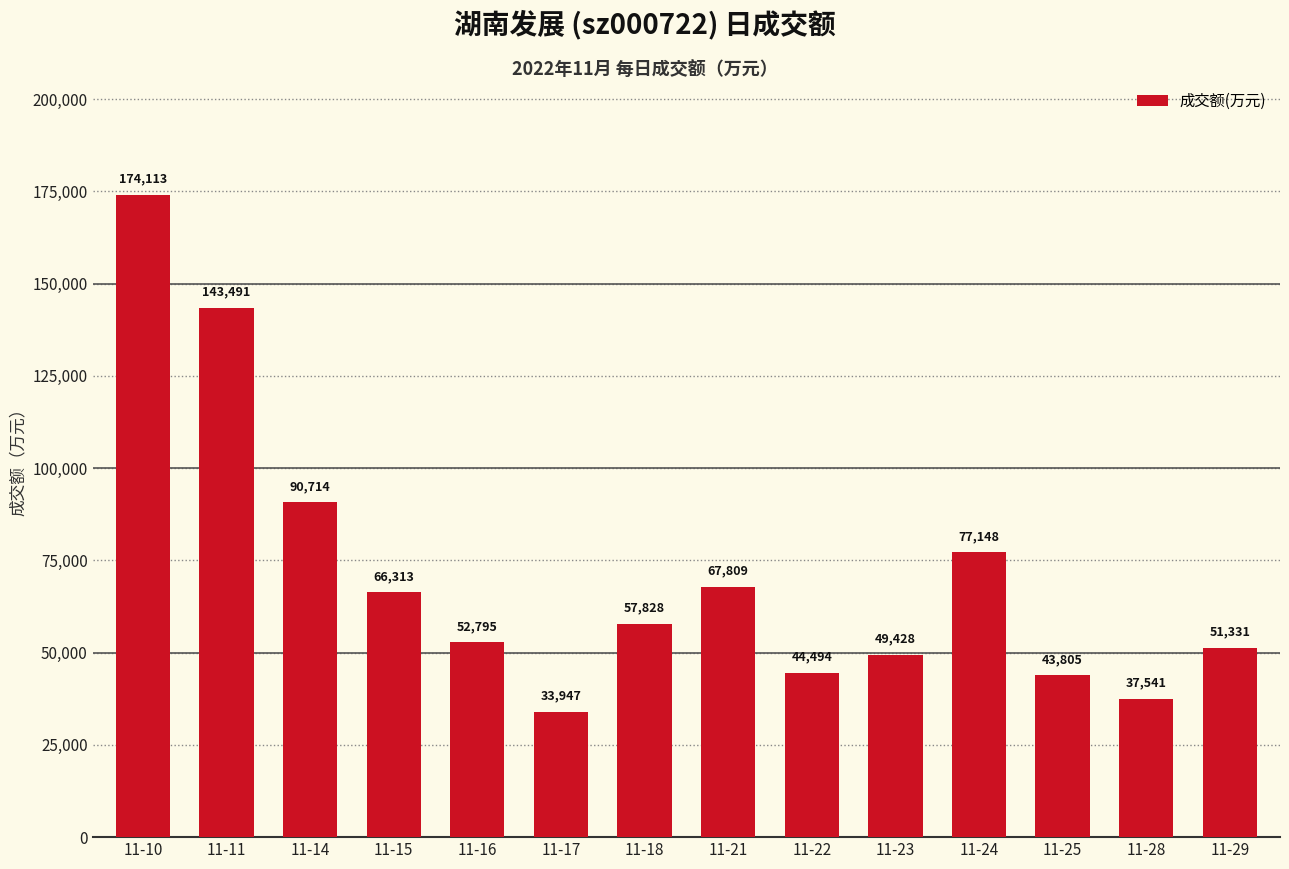

How many data points are less than 57828?

7